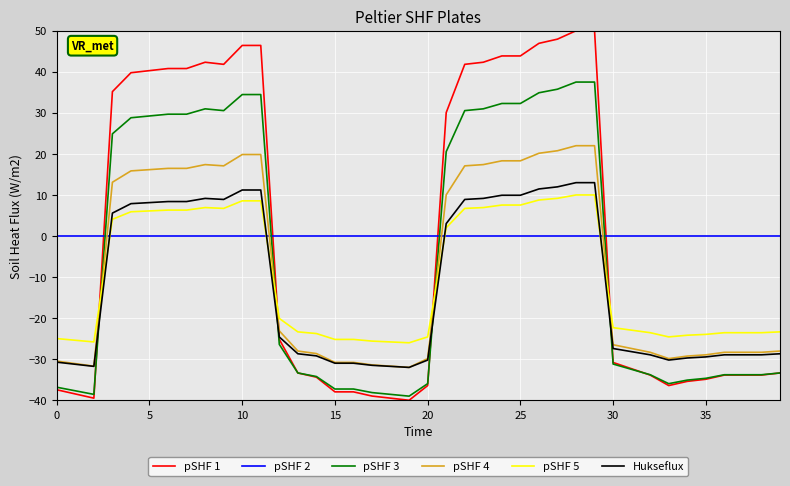

Is this an area chart (filled region under the line)?

No